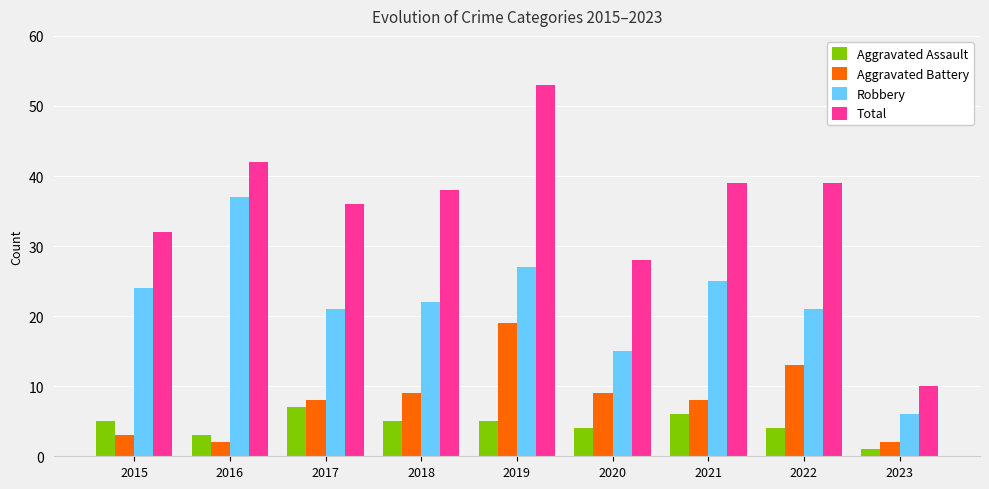

What is the value of the Aggravated Assault bar at the 4th from the left?

5